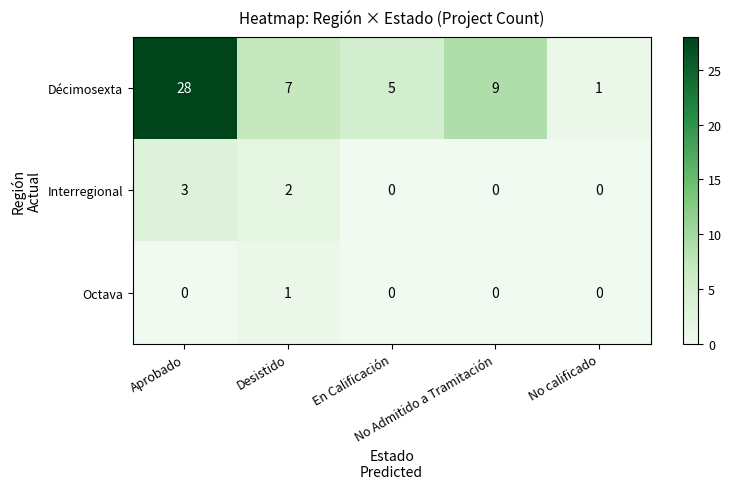

Which series has the largest range (max minus min)?

Décimosexta